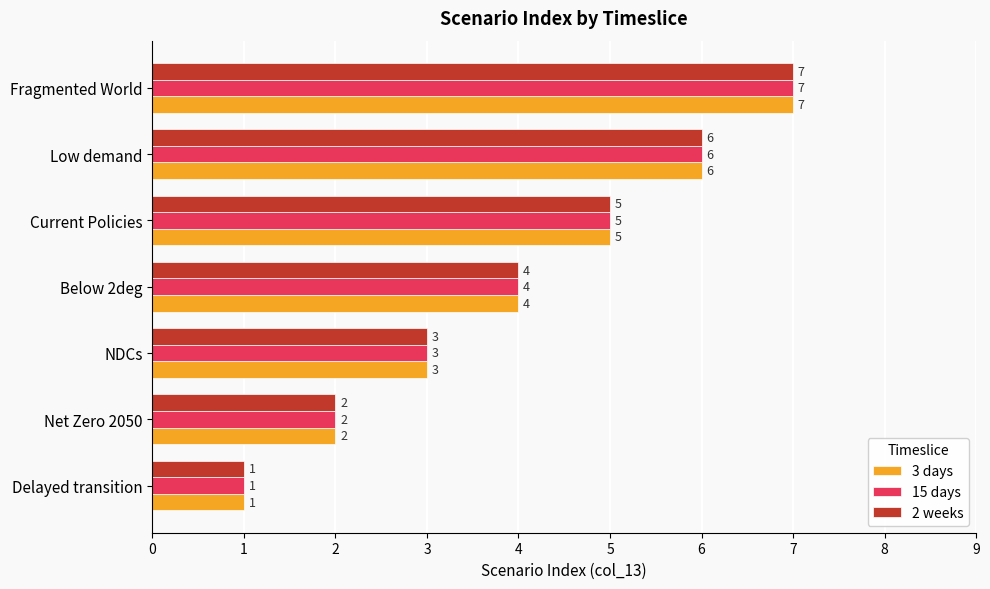

At which category is the sum across all series the highest?

Fragmented World